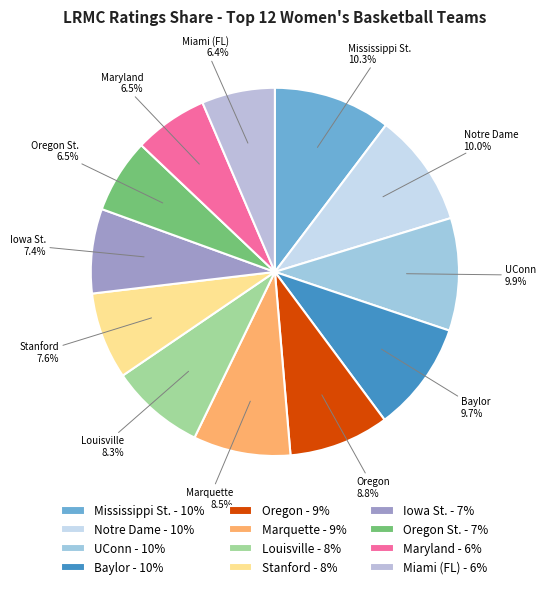

Is it true that Iowa St. is 7% of the pie?

True